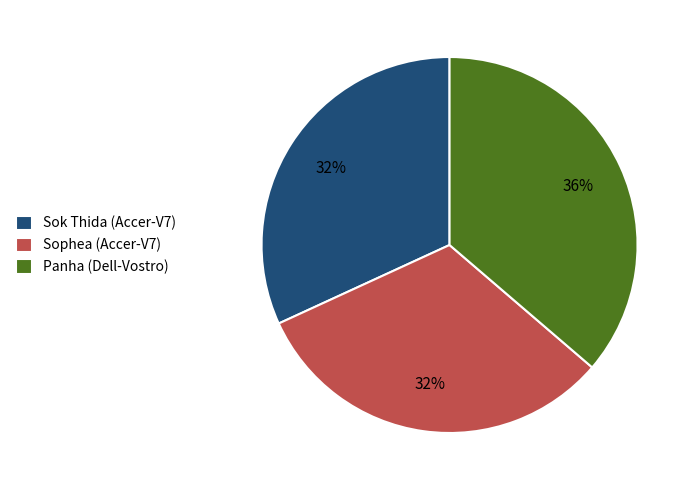

Is it true that Panha (Dell-Vostro) is 23% of the pie?

False